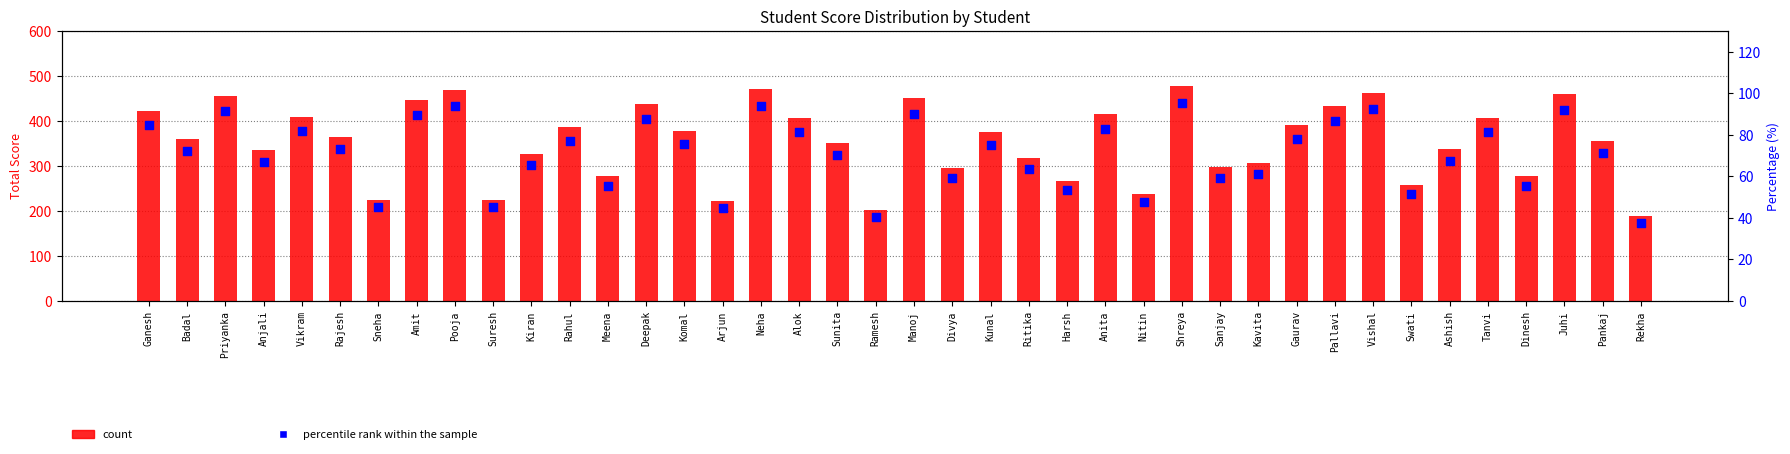

Which series has the largest Y range (max minus min)?

Total Score